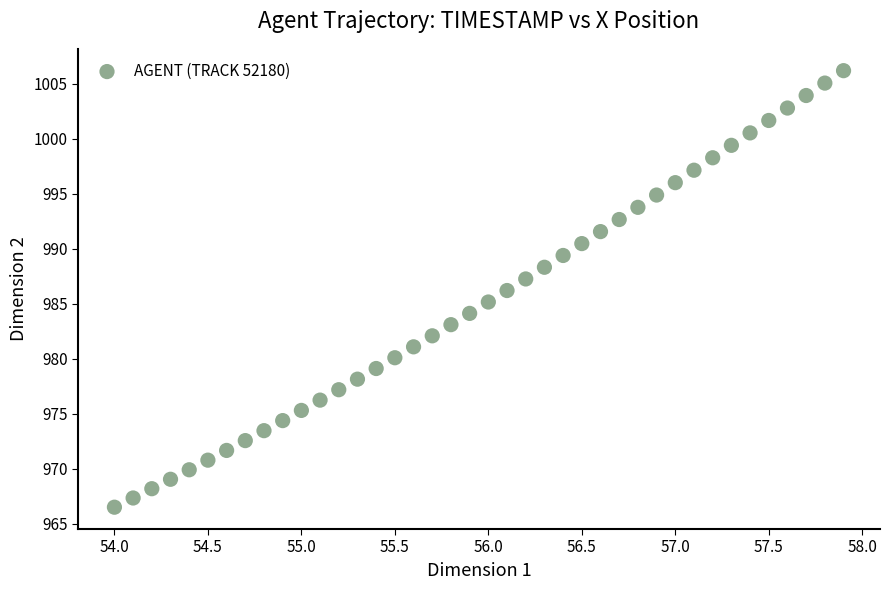

What is the range of X values (max minus min)?

3.9